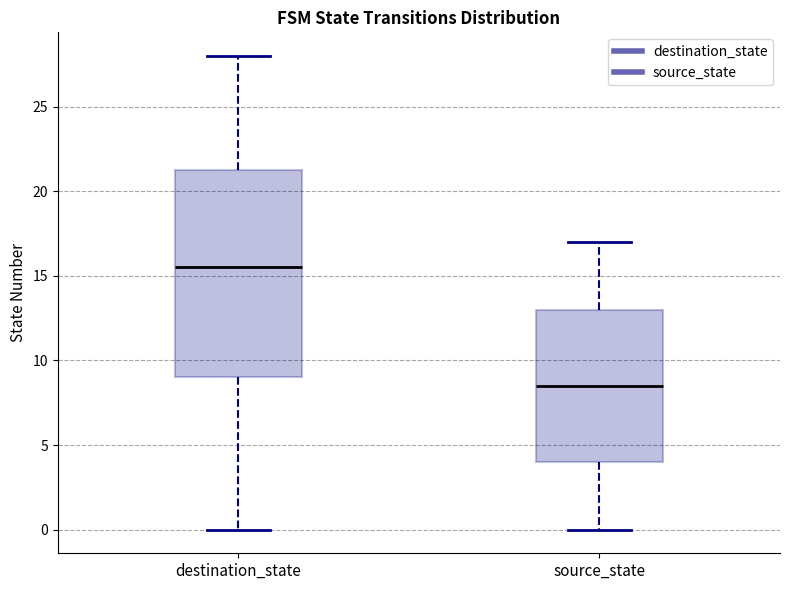

Where does the lower whisker of the box for destination_state end on the y-axis? The values are not printed on the chart, so give them approximately, as read against the axis.

0.0